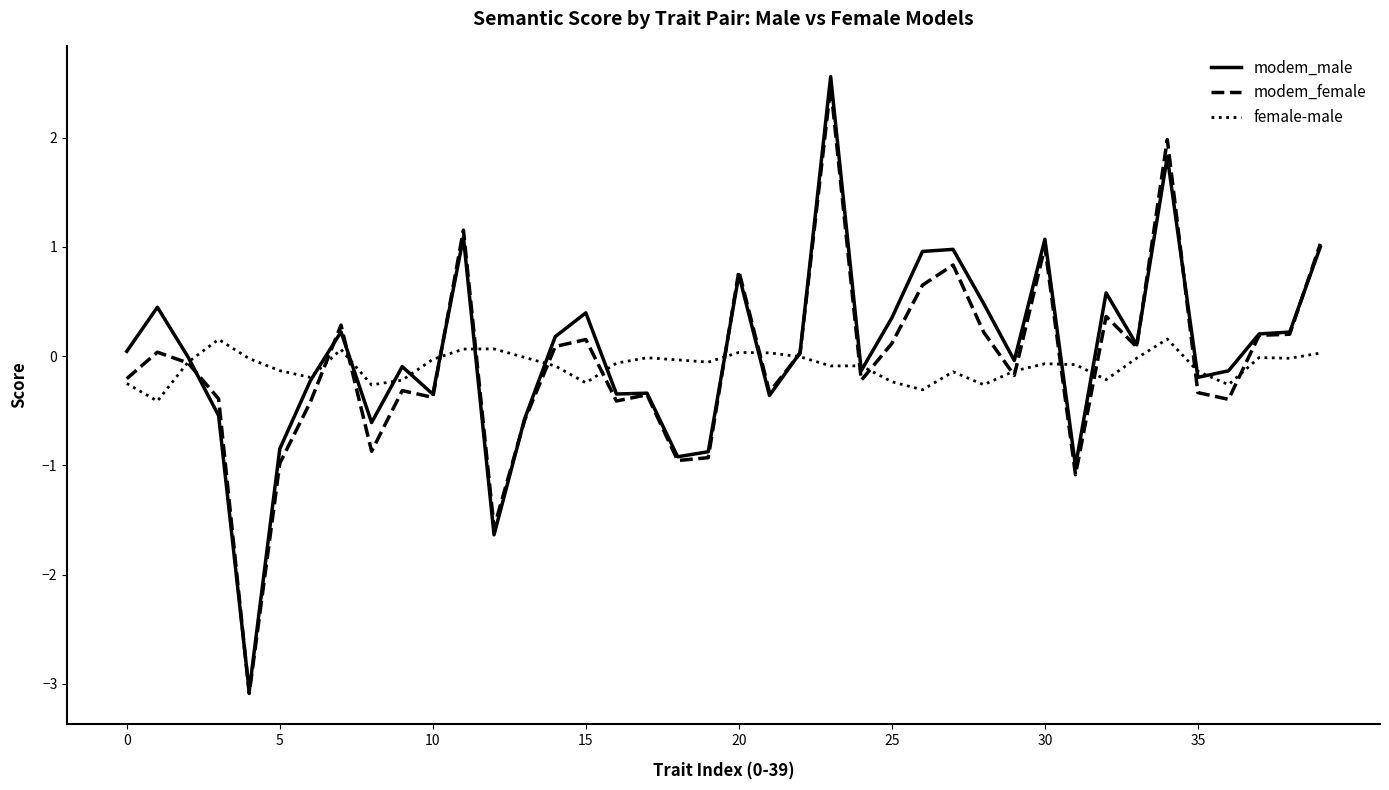

Which series has the largest range (max minus min)?

modem_male